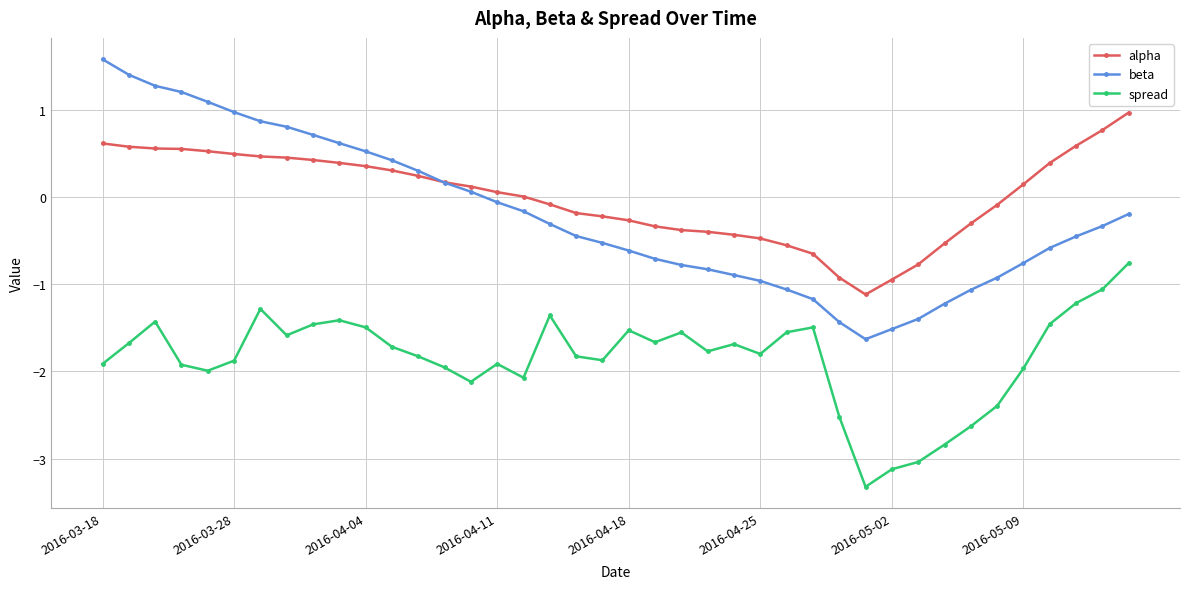

What is the maximum value shown in the chart?

1.6